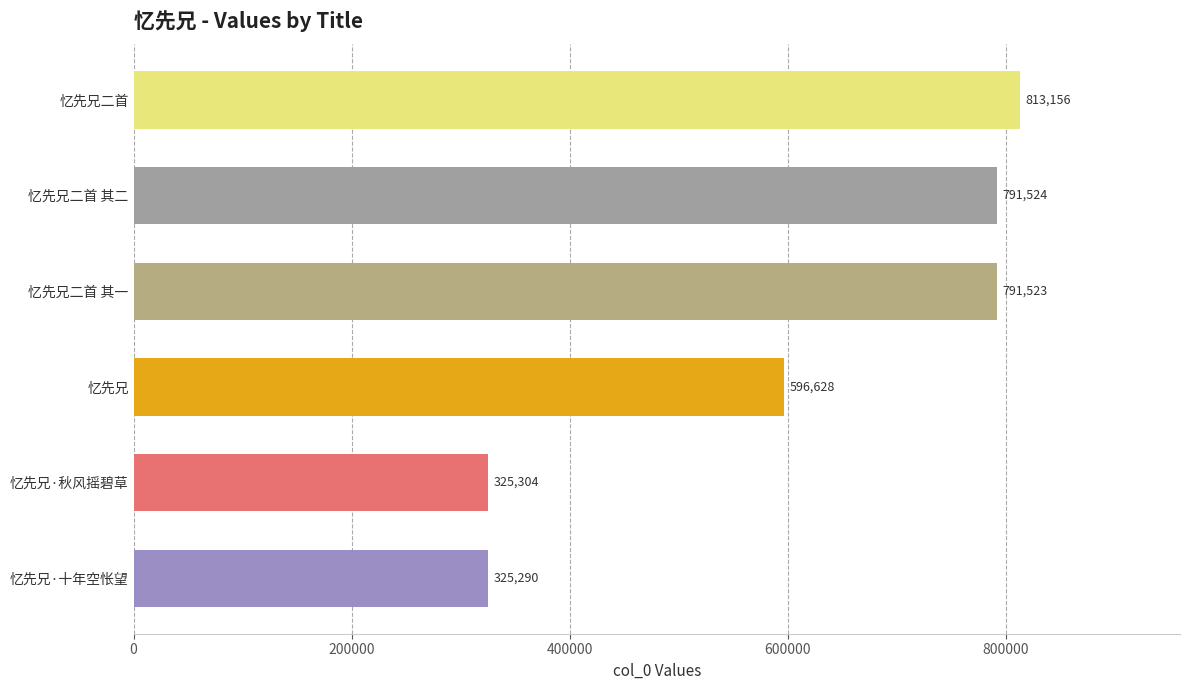

True or false: the data shows 791523 at 忆先兄二首 其一.

True